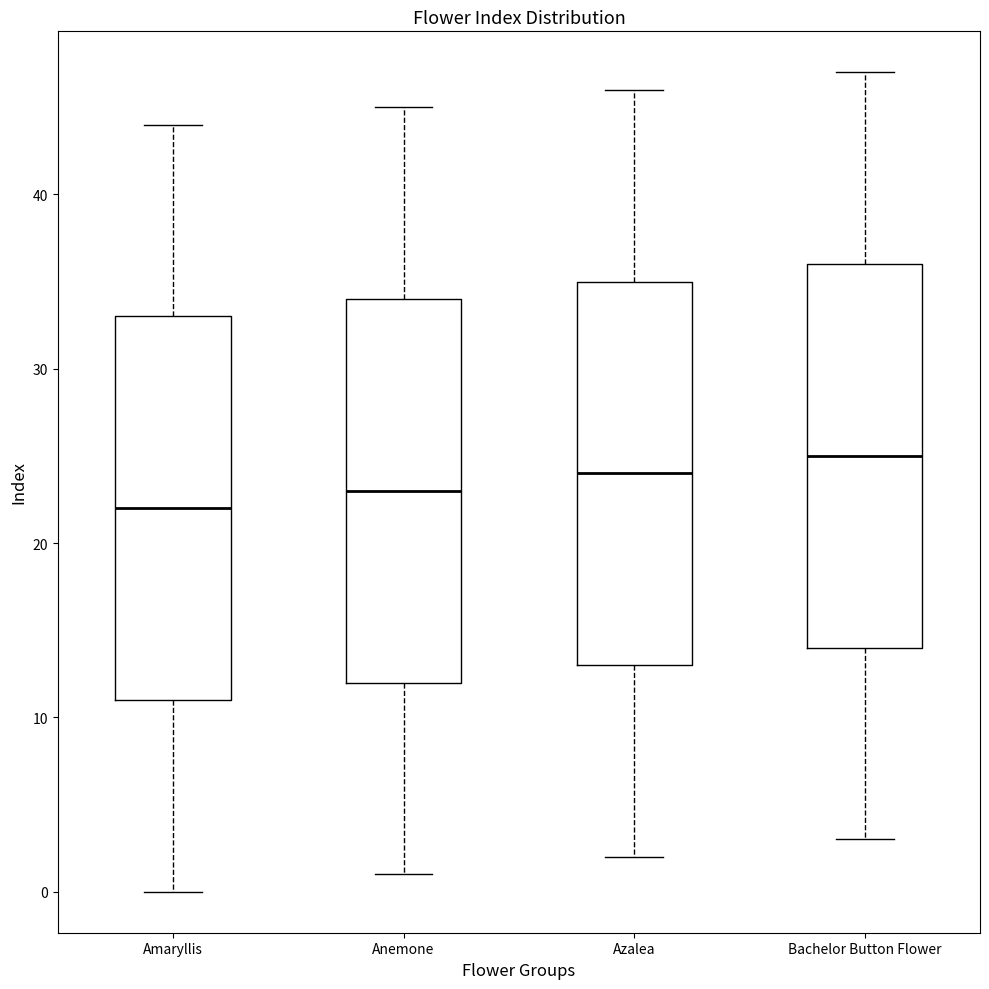

Where does the upper whisker of the box for Bachelor Button Flower end on the y-axis? The values are not printed on the chart, so give them approximately, as read against the axis.

47